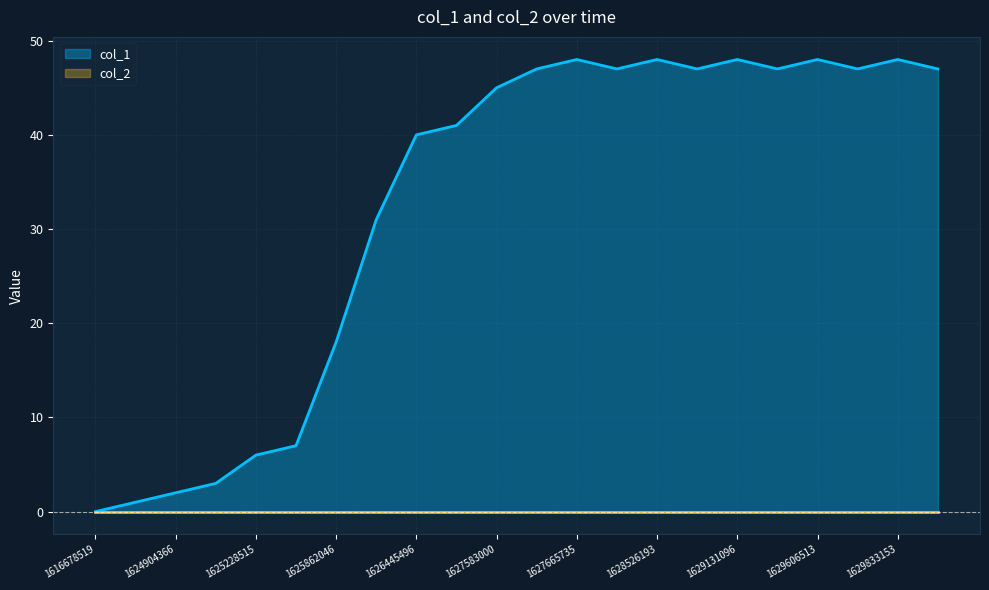

The col_1 series shows 23 at 1628526193. True or false?

False